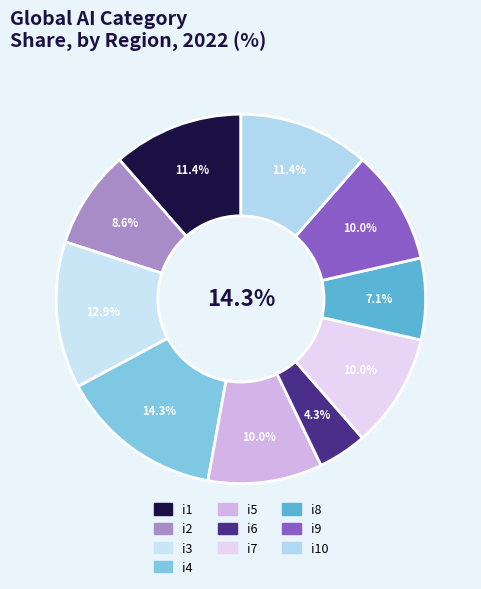

How many slices are in this pie chart?

10